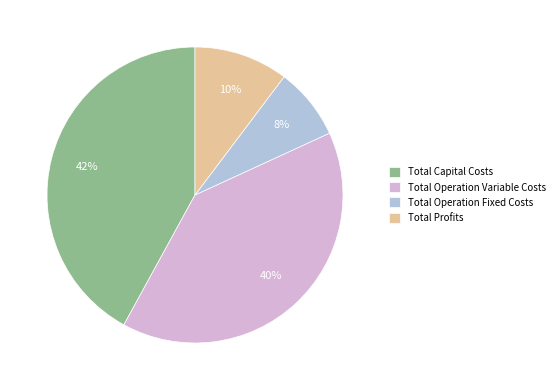

What is the largest slice in the pie chart?

Total Capital Costs